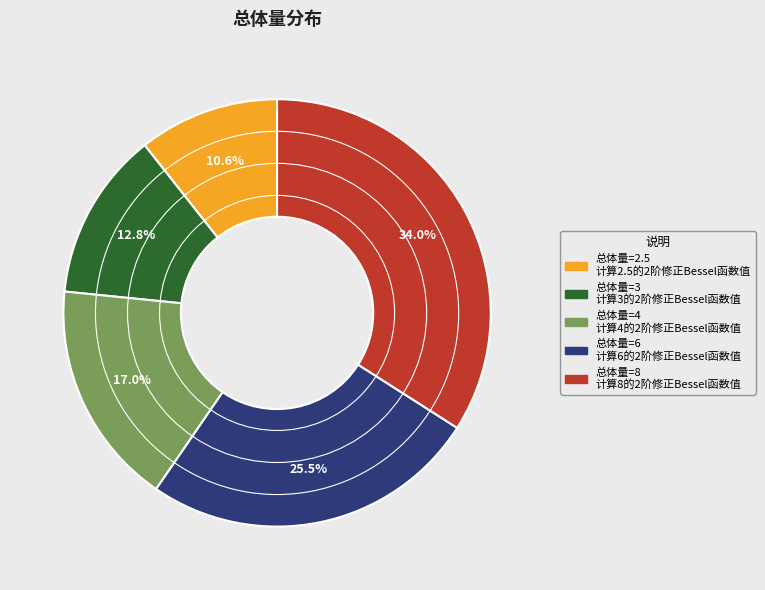

Is there any slice that represents more than half of the pie?

No